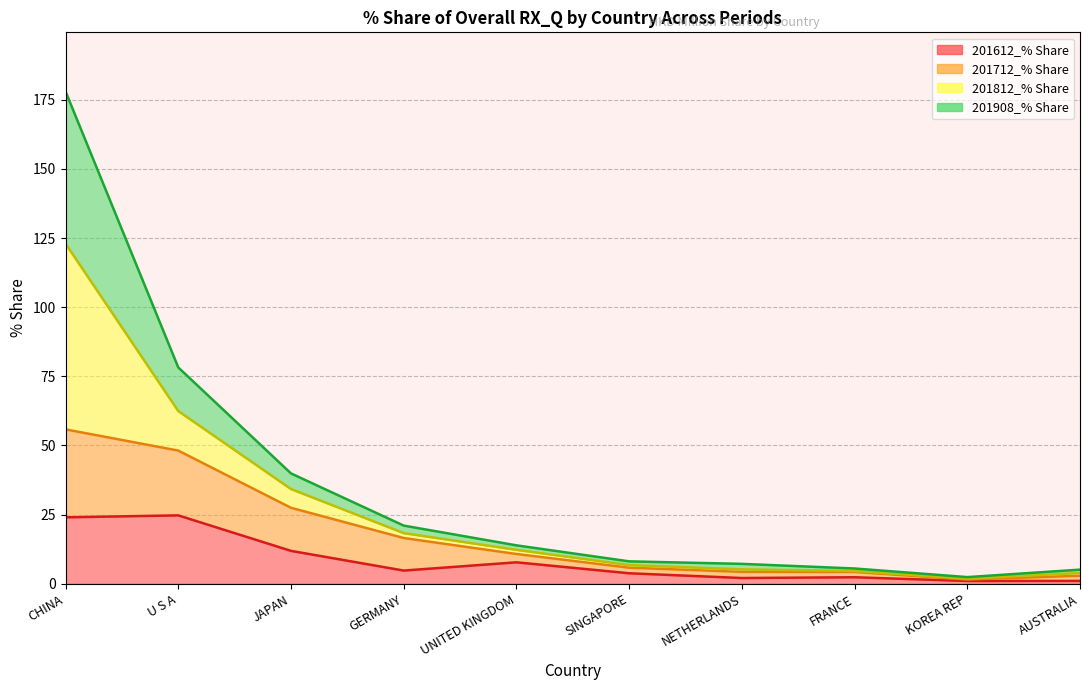

Is it true that 201712_% Share equals 10.8 at UNITED KINGDOM?

True